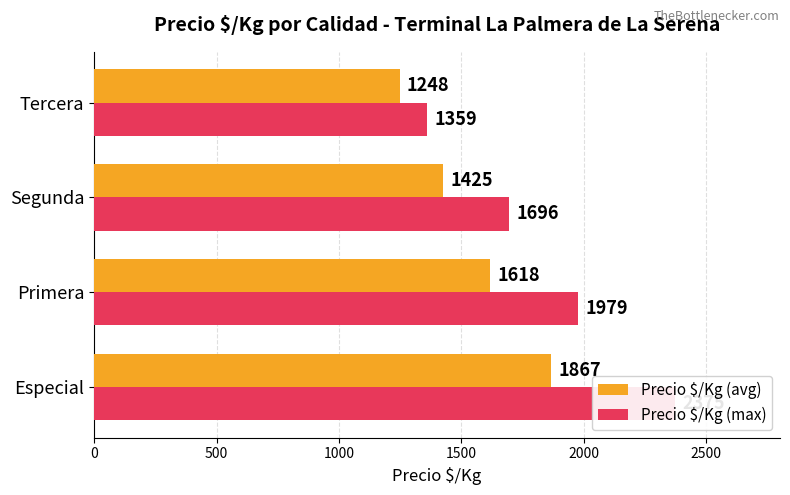

List the series in order of their peak value, highest first.

Precio $/Kg (max), Precio $/Kg (avg)